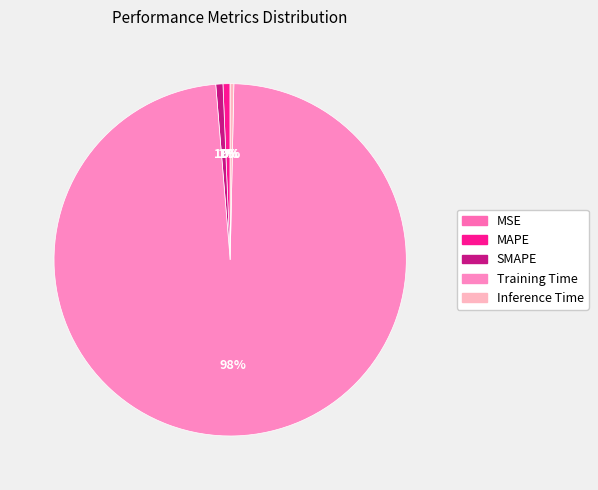

To the nearest percent, what is the combined percentage of MAPE and Training Time?

99%